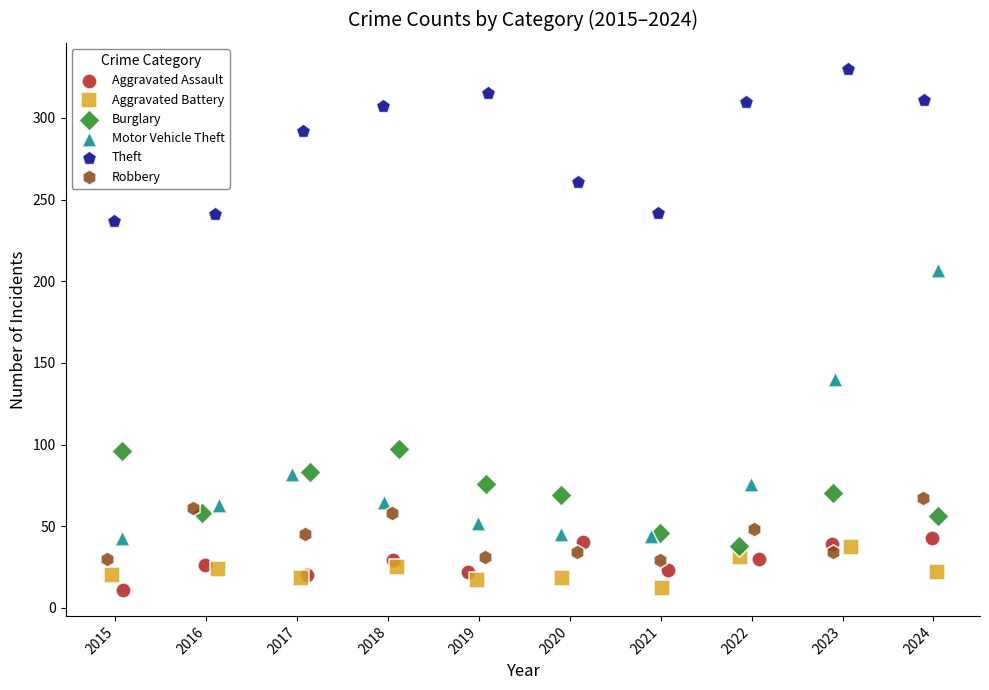

Which series has the widest spread of Y values?

Motor Vehicle Theft